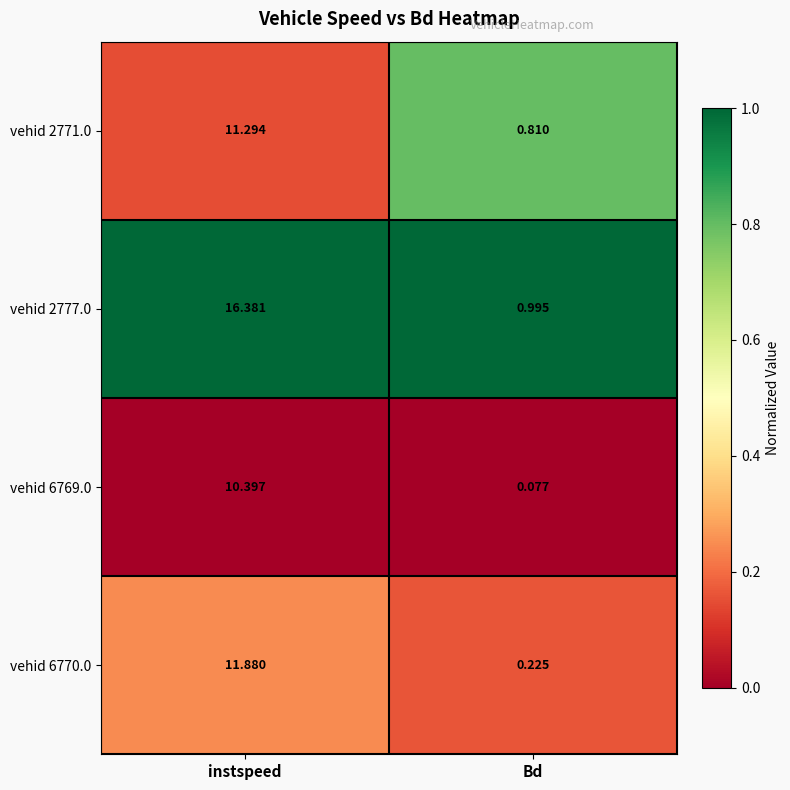

What is the spread (max minus min) of values at Bd?

0.9